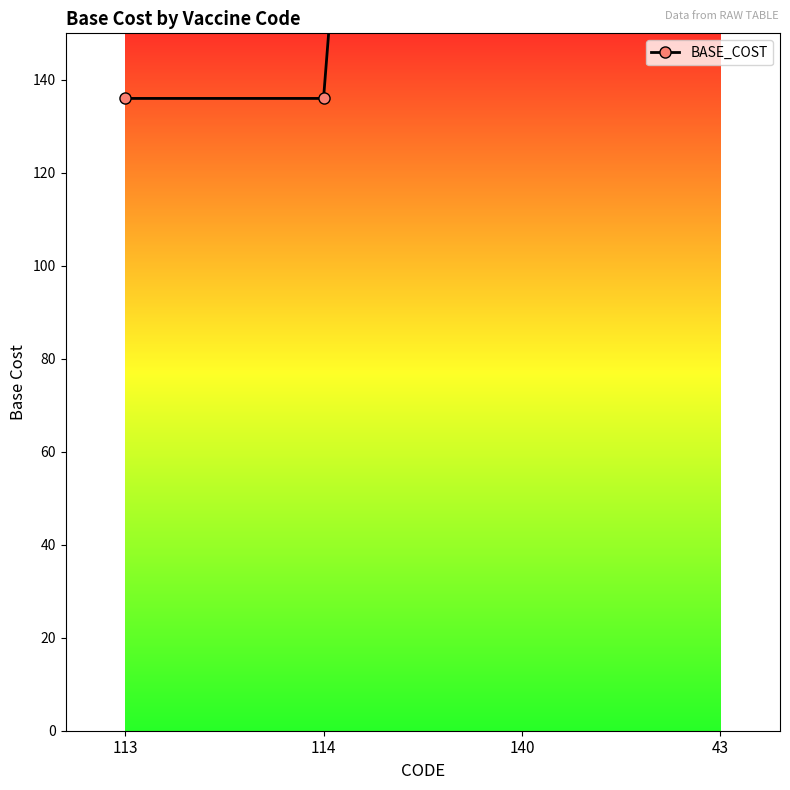

What is the difference between the maximum and second lowest values?

544